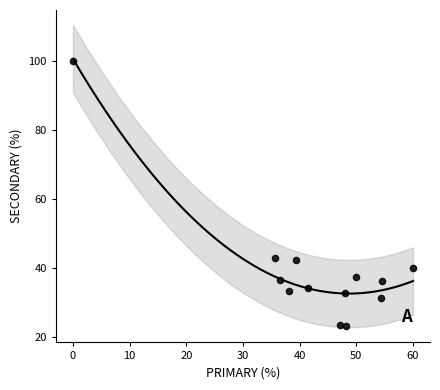

What is the range of Y values (max minus min)?

76.8